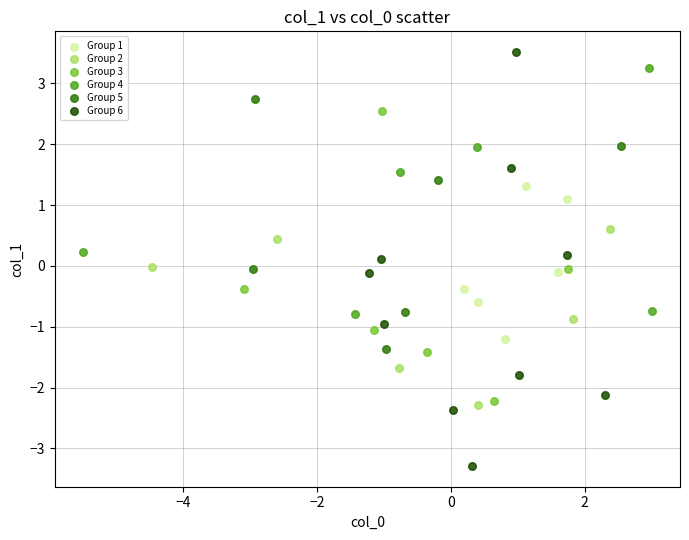

Which series has the largest Y range (max minus min)?

Group 6